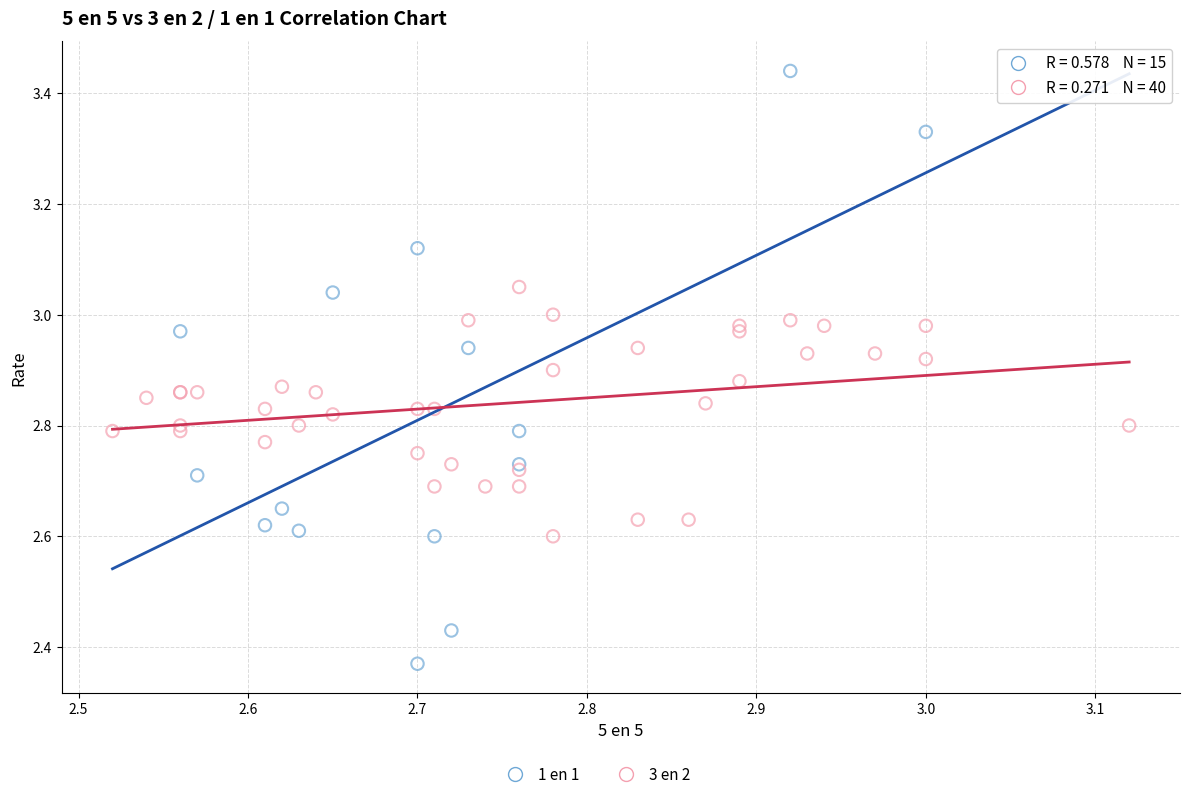

Which series has the widest spread of Y values?

1 en 1